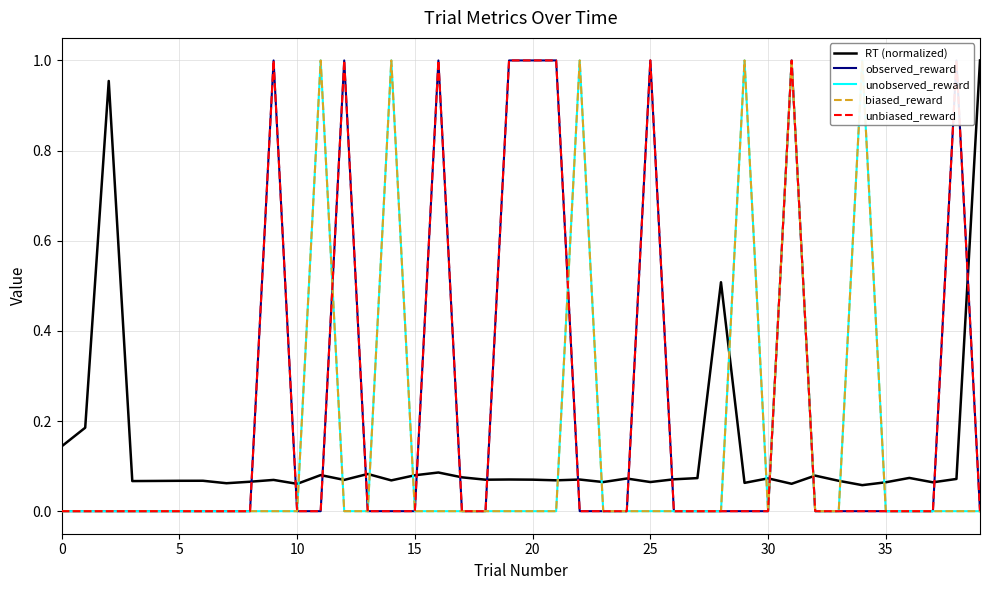

What are all the series names shown in the legend?

RT (normalized), observed_reward, unobserved_reward, biased_reward, unbiased_reward